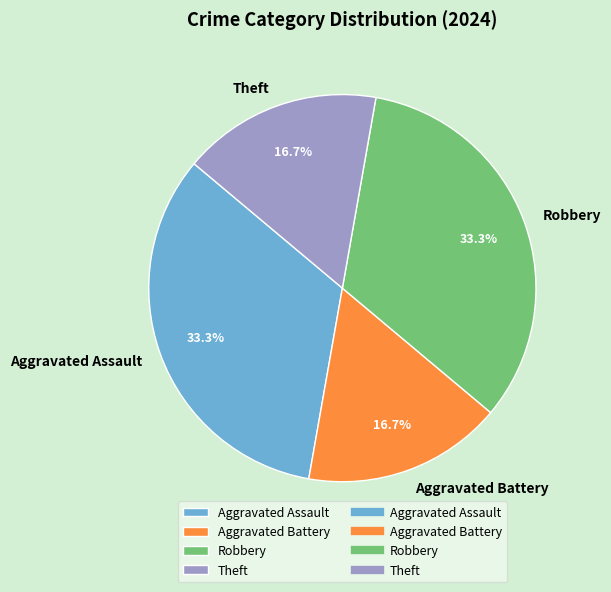

To the nearest percent, what is the difference between the Robbery and Aggravated Battery slice percentages?

17%